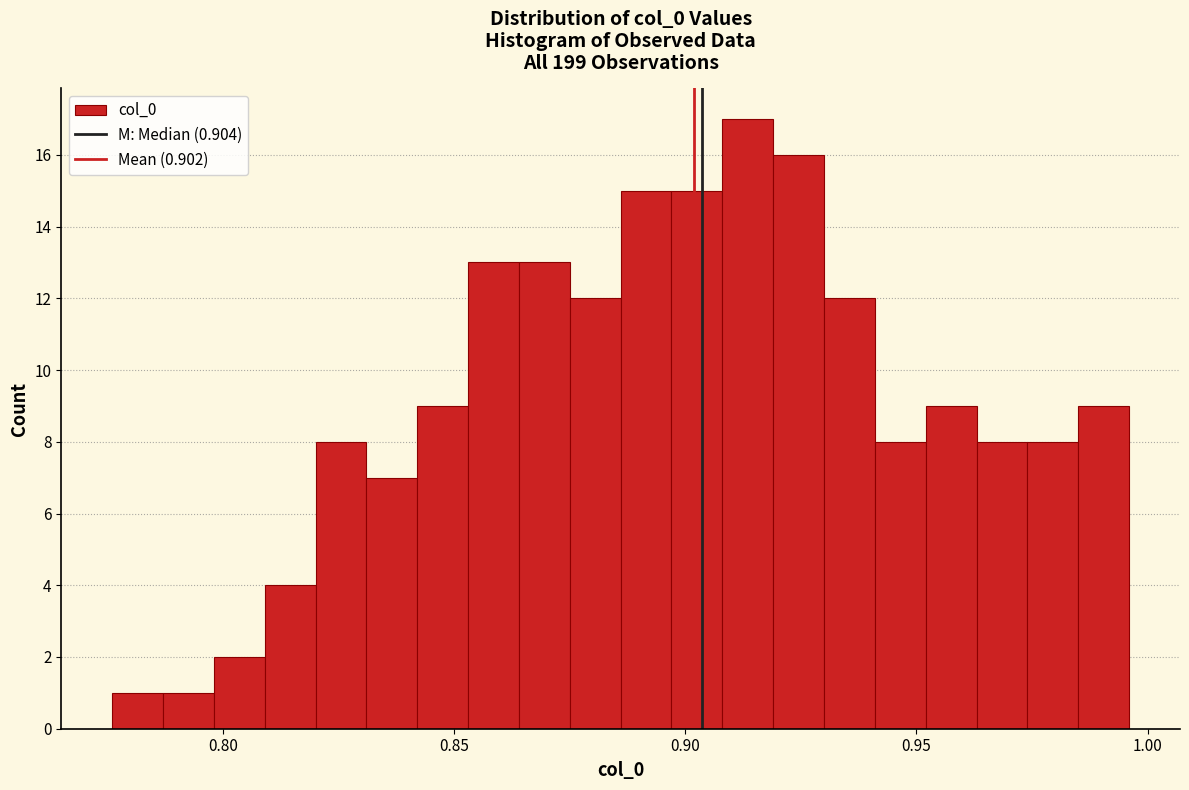

Read against the x-axis, roughly where is the centre of the tallest bar?

0.915